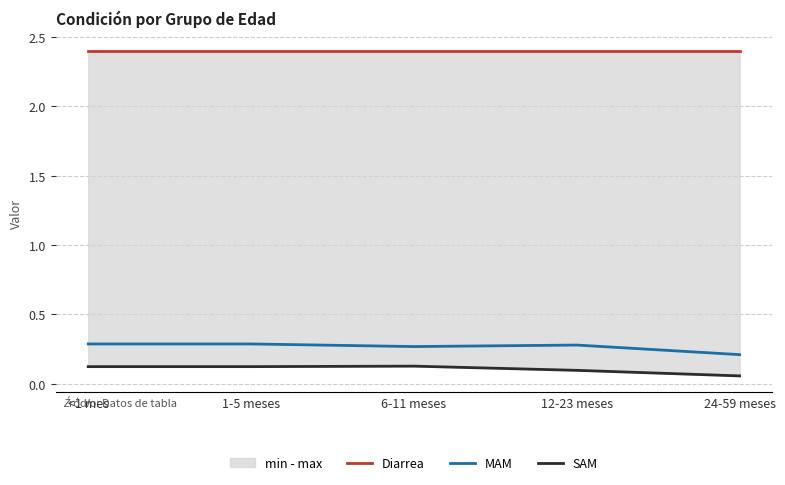

What is the sum of all Diarrea values?

12.0